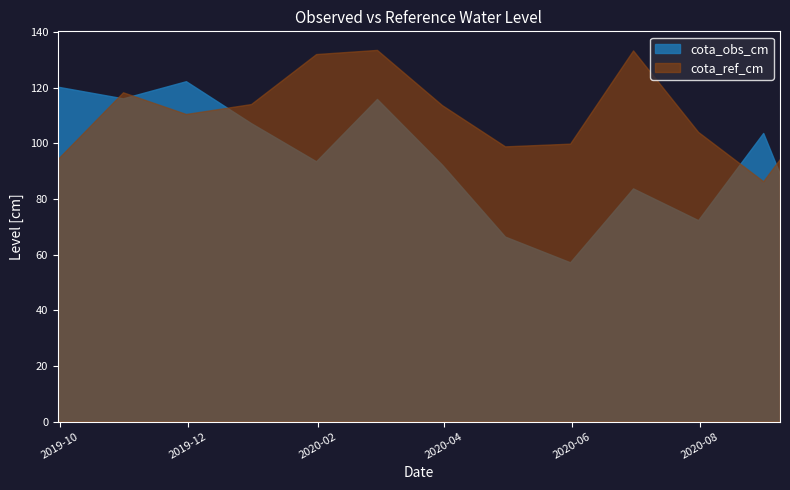

Which category has the lowest value in the cota_obs_cm series?

2020-05-31